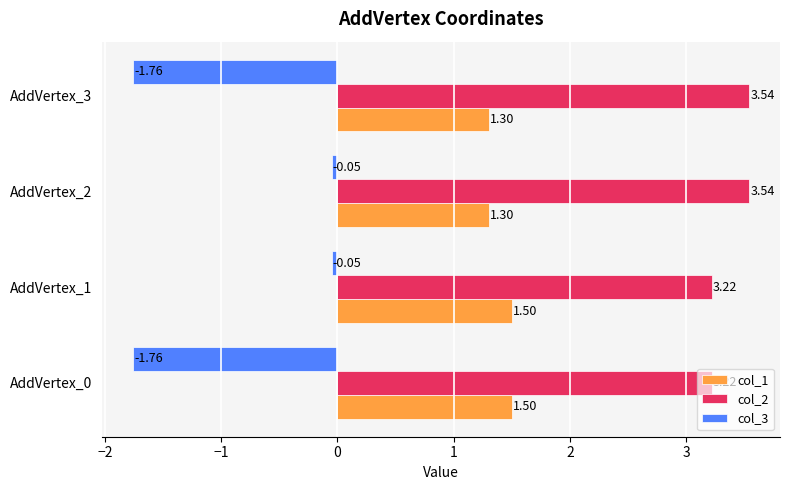

Between AddVertex_1 and AddVertex_2, which series saw the biggest shift?

col_2